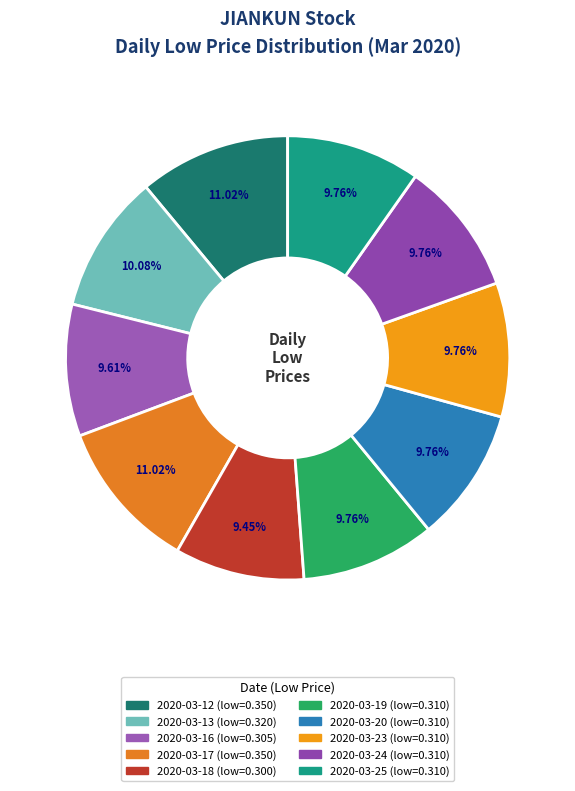

How many slices are in this pie chart?

10